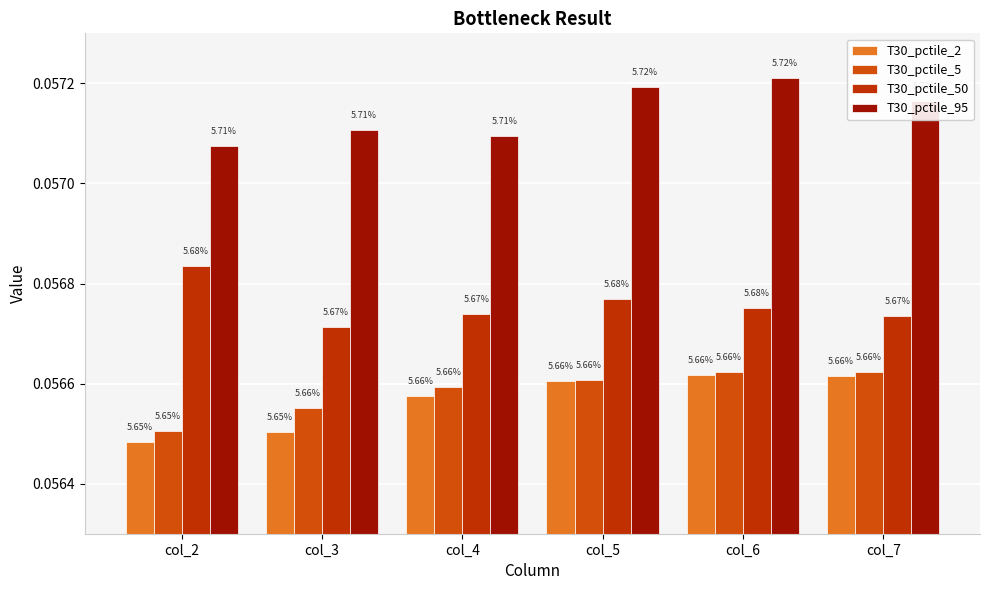

Are the bars horizontal?

No